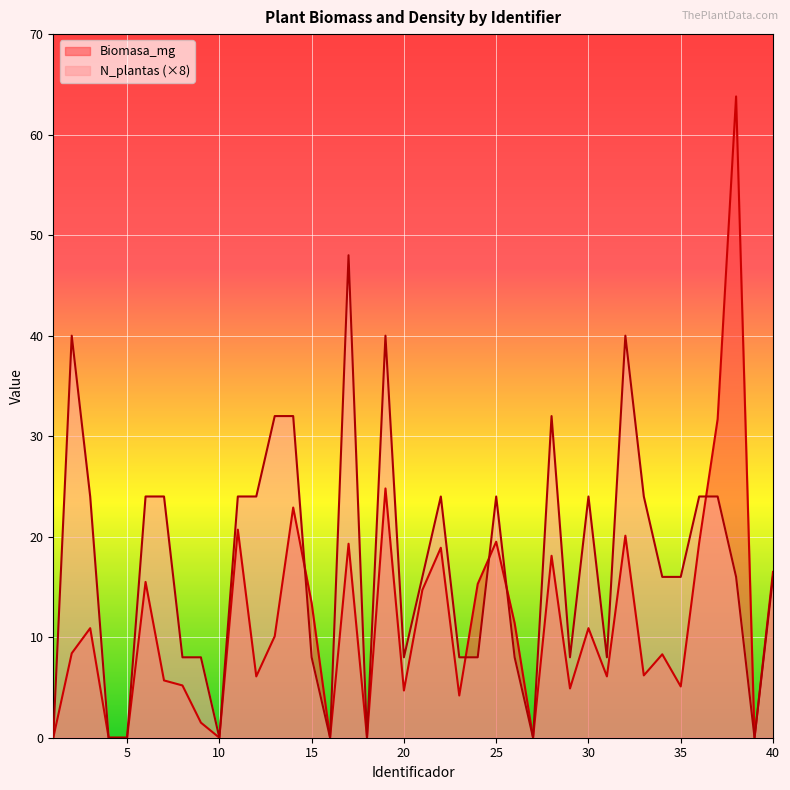

True or false: Biomasa_mg and N_plantas intersect in this chart.

True